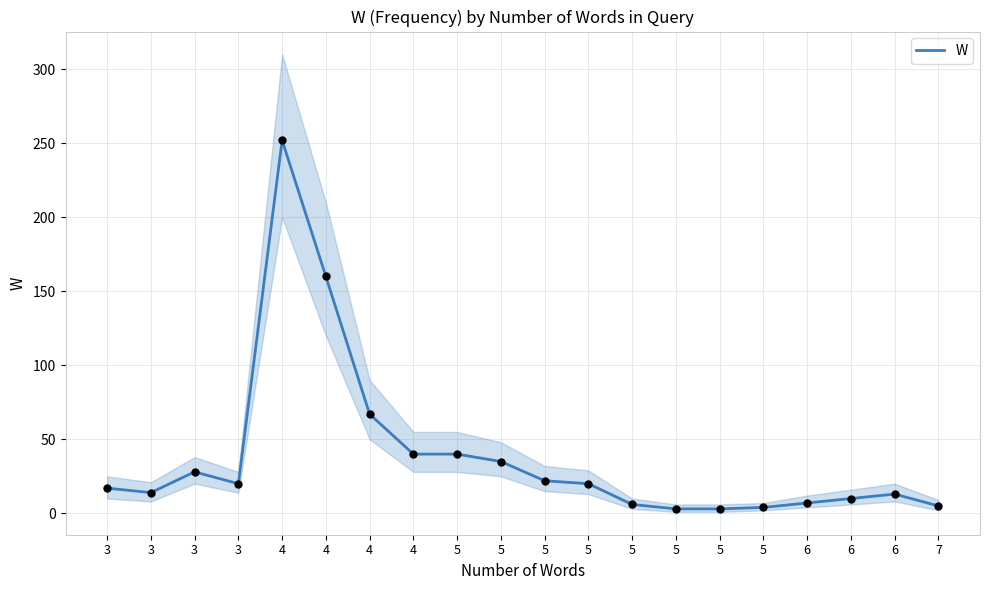

Which has a higher value, 3 or 7?

3